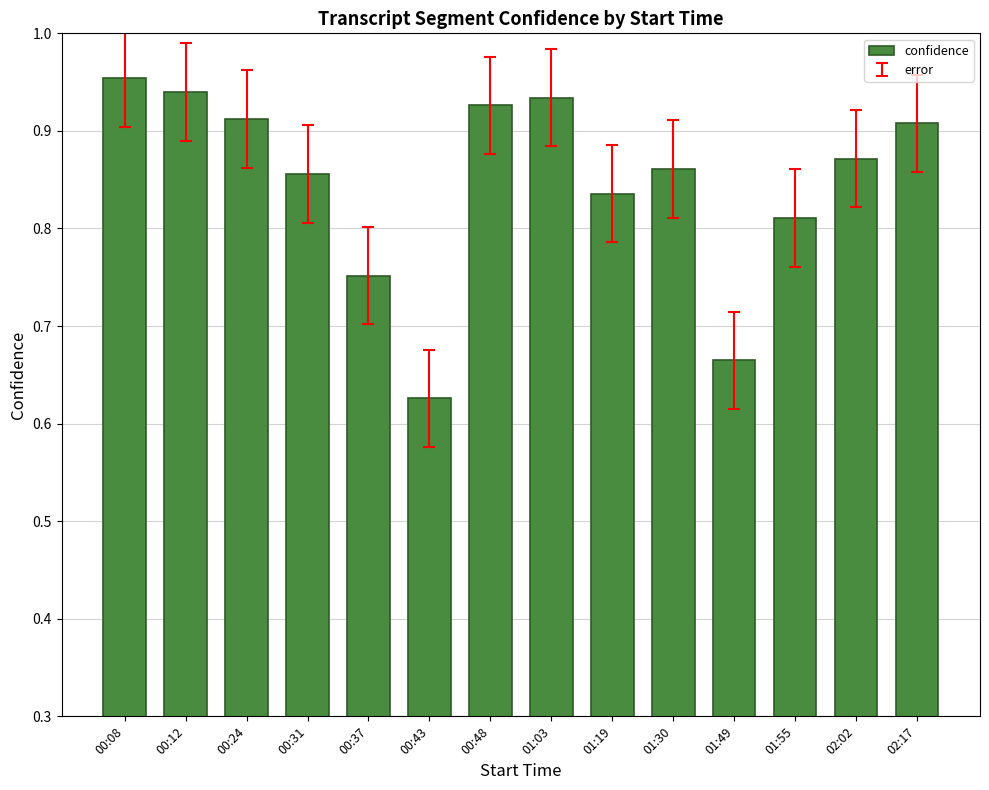

How many bars are there in total?

14